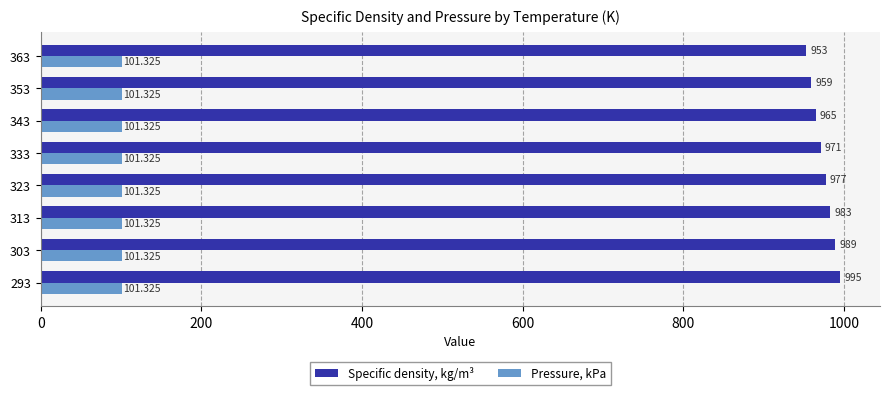

Which series has the largest total across all categories?

Specific density, kg/m³